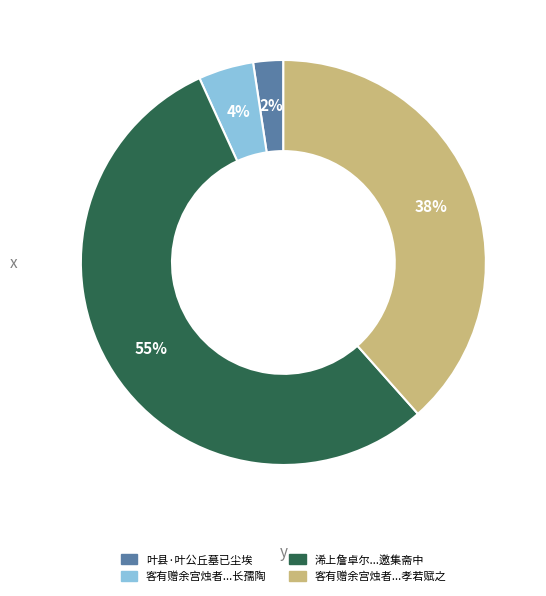

To the nearest percent, what is the average slice percentage?

25%